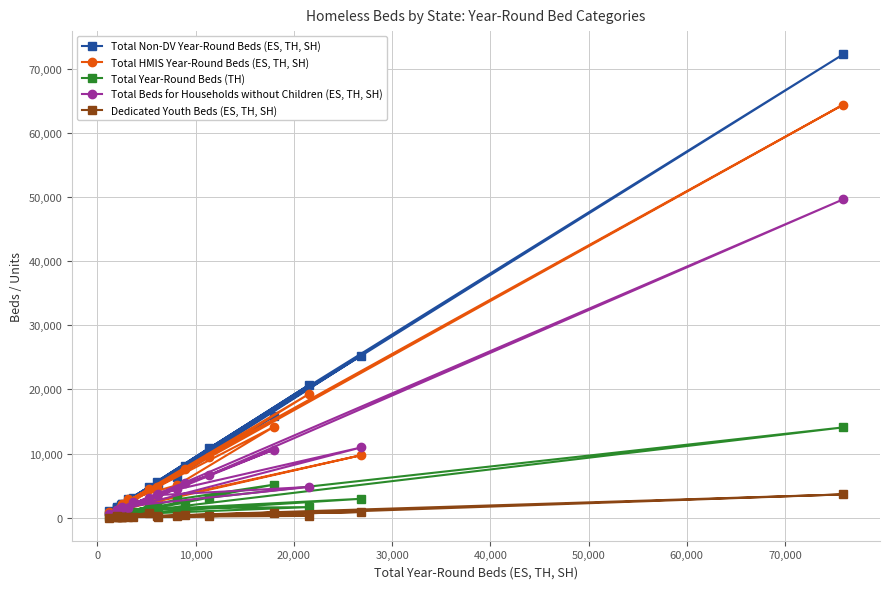

Which series has the widest spread of values?

Total Non-DV Year-Round Beds (ES, TH, SH)